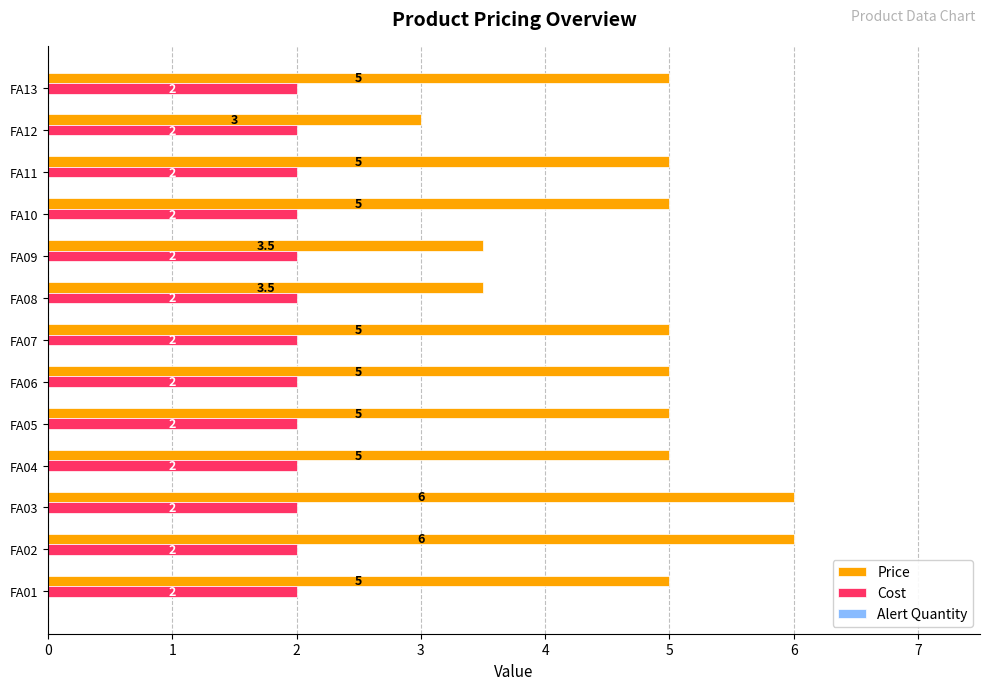

Which series has the largest total across all categories?

Price